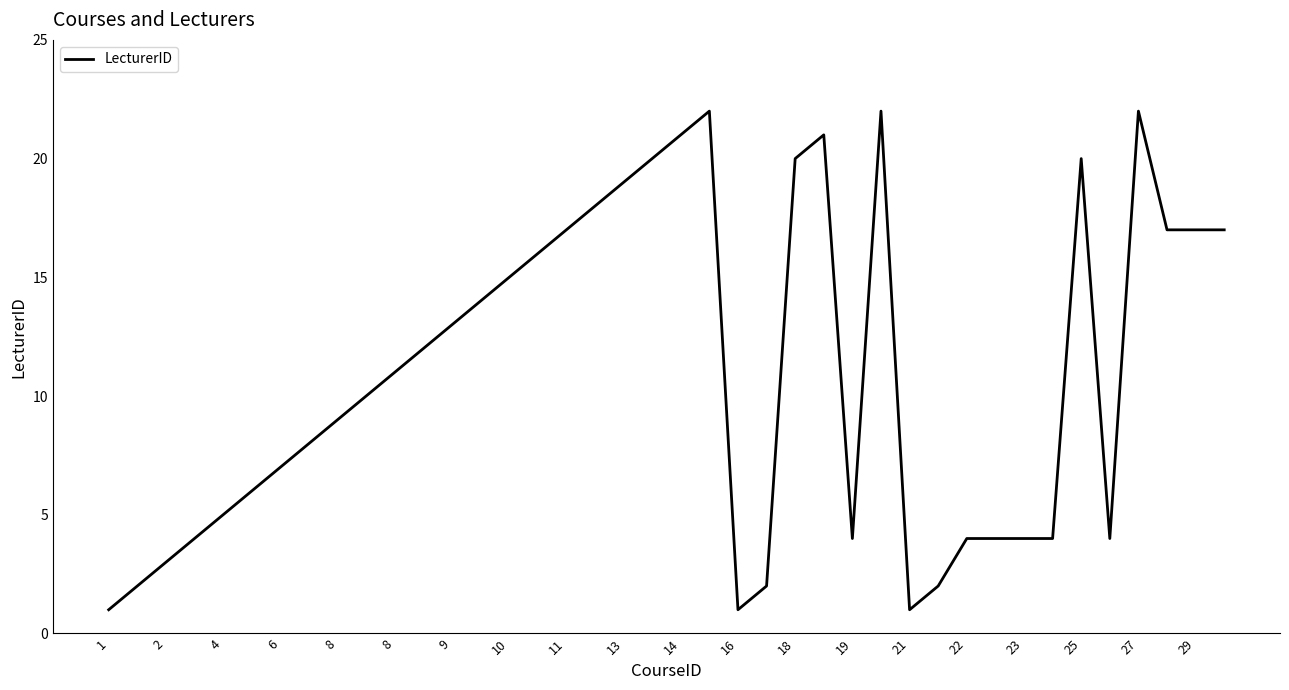

What is the greatest value displayed?

22